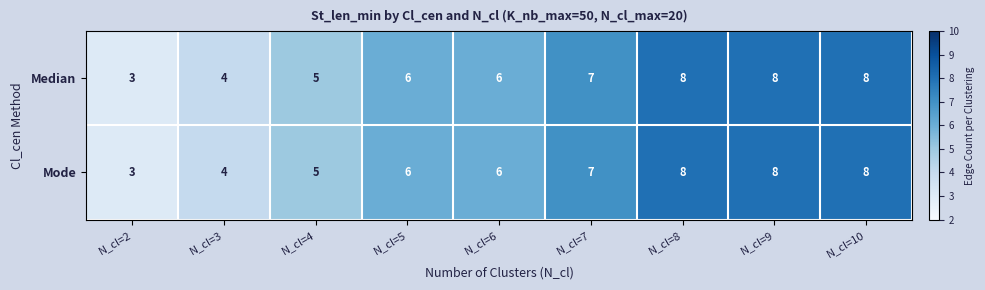

What is the difference between the second highest and second lowest values in the Mode series?

4